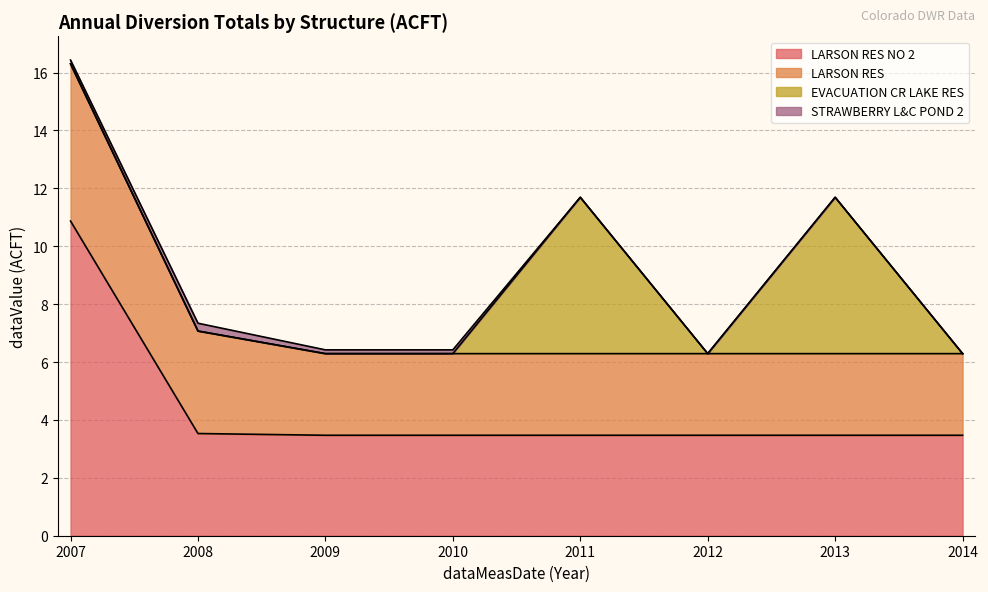

What are all the series names shown in the legend?

LARSON RES NO 2, LARSON RES, EVACUATION CR LAKE RES, STRAWBERRY L&C POND 2